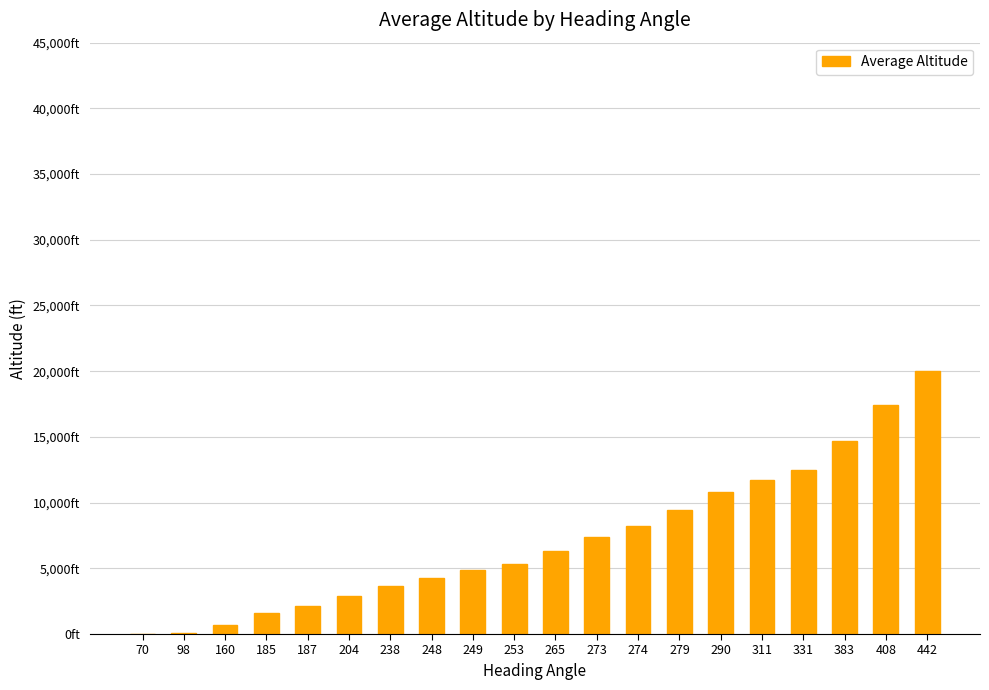

At which label does the data first exceed 6350?

273